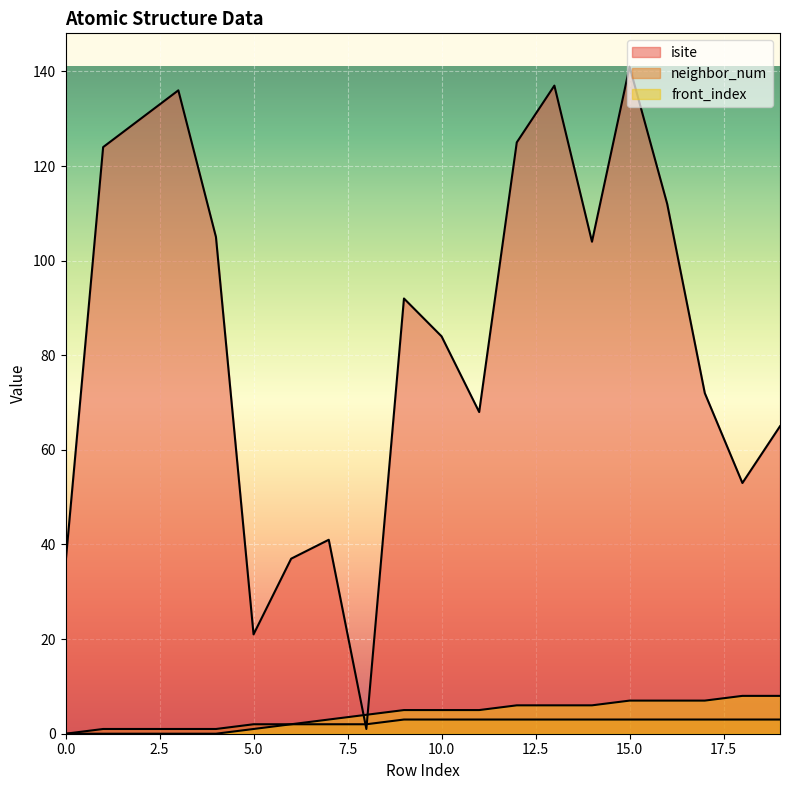

Does the chart display data point markers on the line(s)?

No